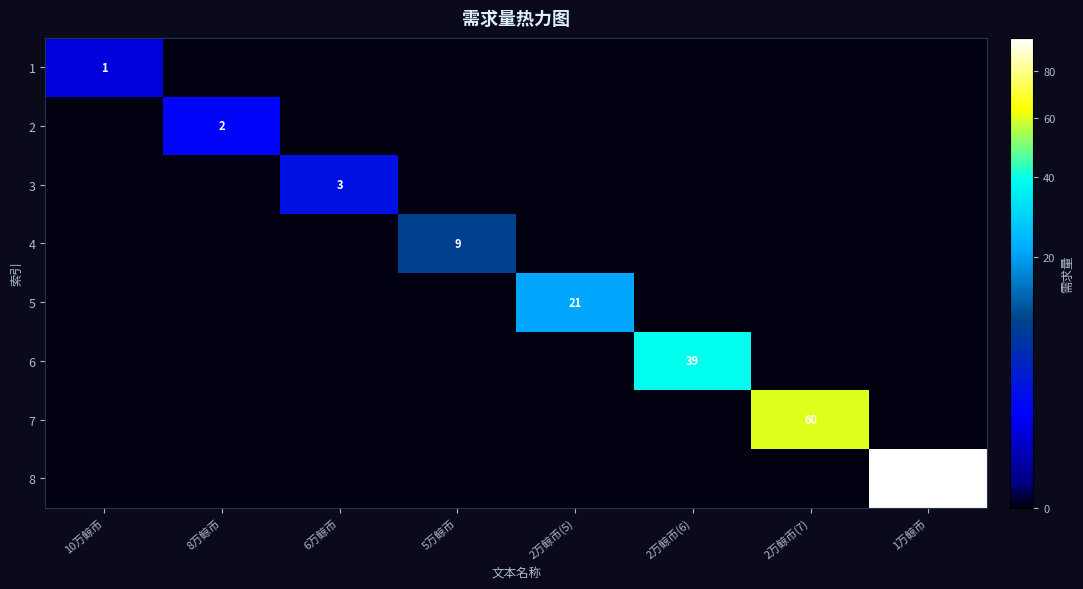

The value of 5 at 2万鲸币(5) is 33. True or false?

False